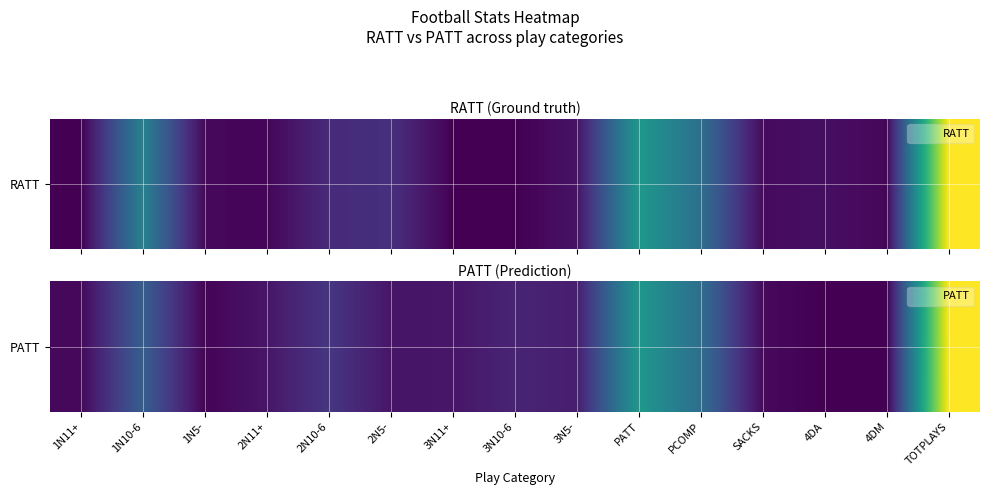

What is the greatest value displayed?

984